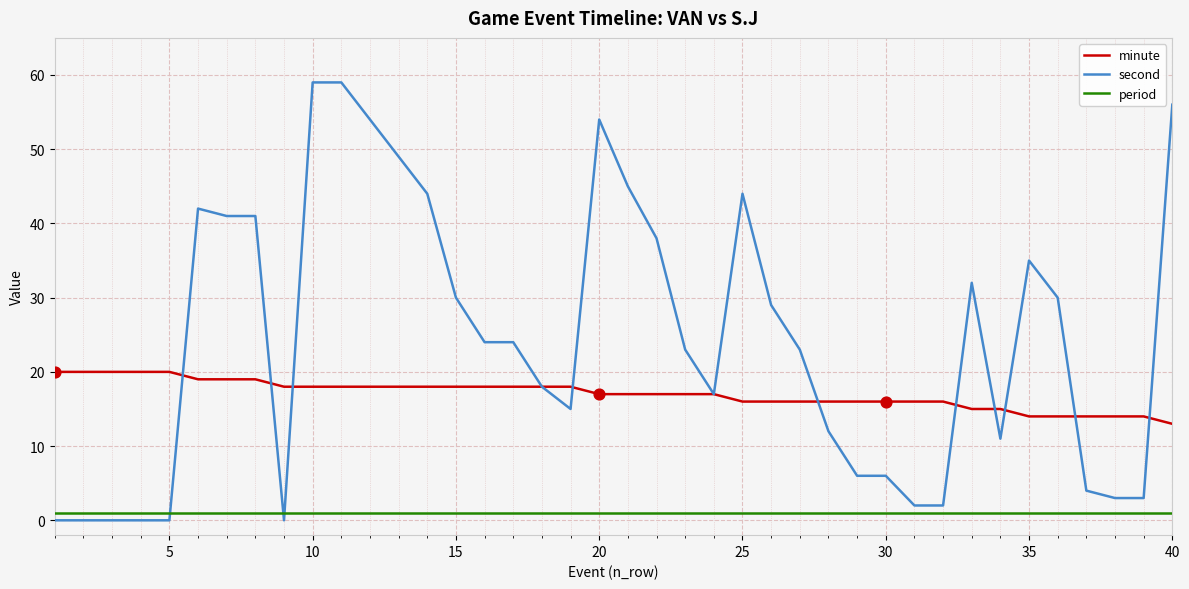

Which series has the largest range (max minus min)?

second